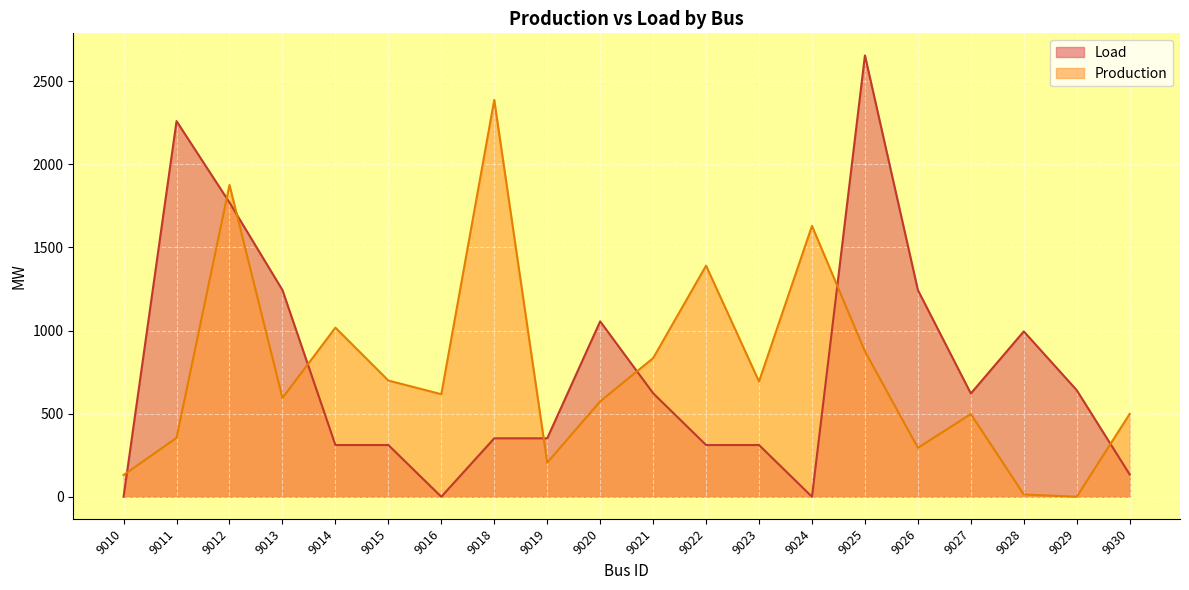

Rank the categories by Production value from highest to lowest.

9018, 9012, 9024, 9022, 9014, 9025, 9021, 9015, 9023, 9016, 9013, 9020, 9030, 9027, 9011, 9026, 9019, 9010, 9028, 9029